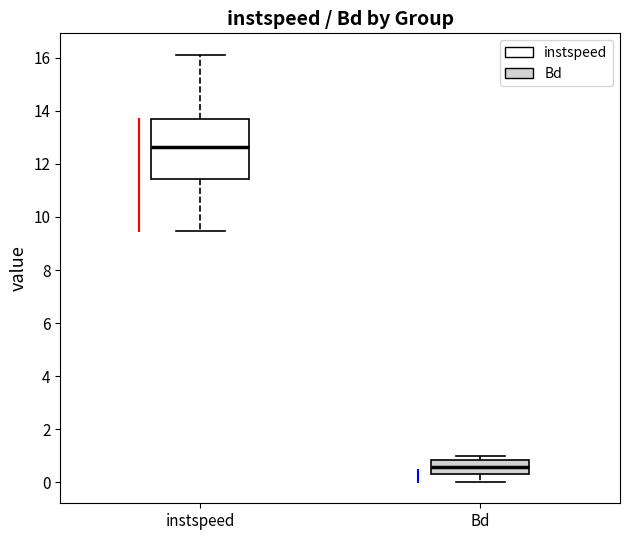

Which box's median line is the lowest?

Bd